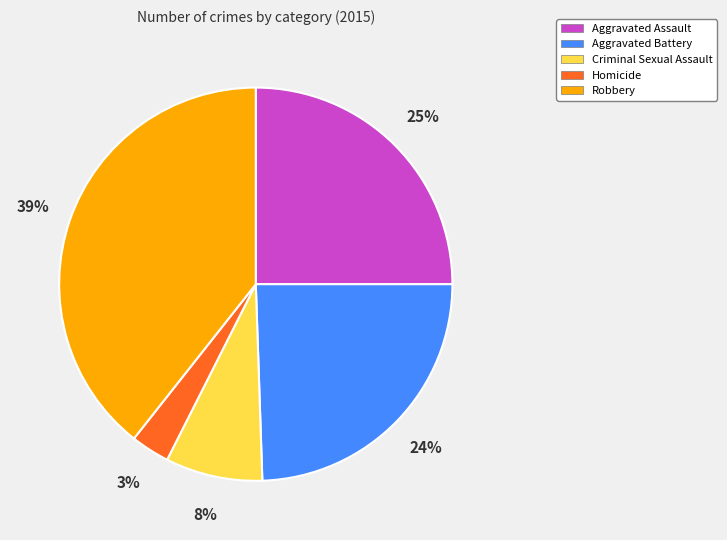

Rank the categories by value from lowest to highest.

Homicide, Criminal Sexual Assault, Aggravated Battery, Aggravated Assault, Robbery